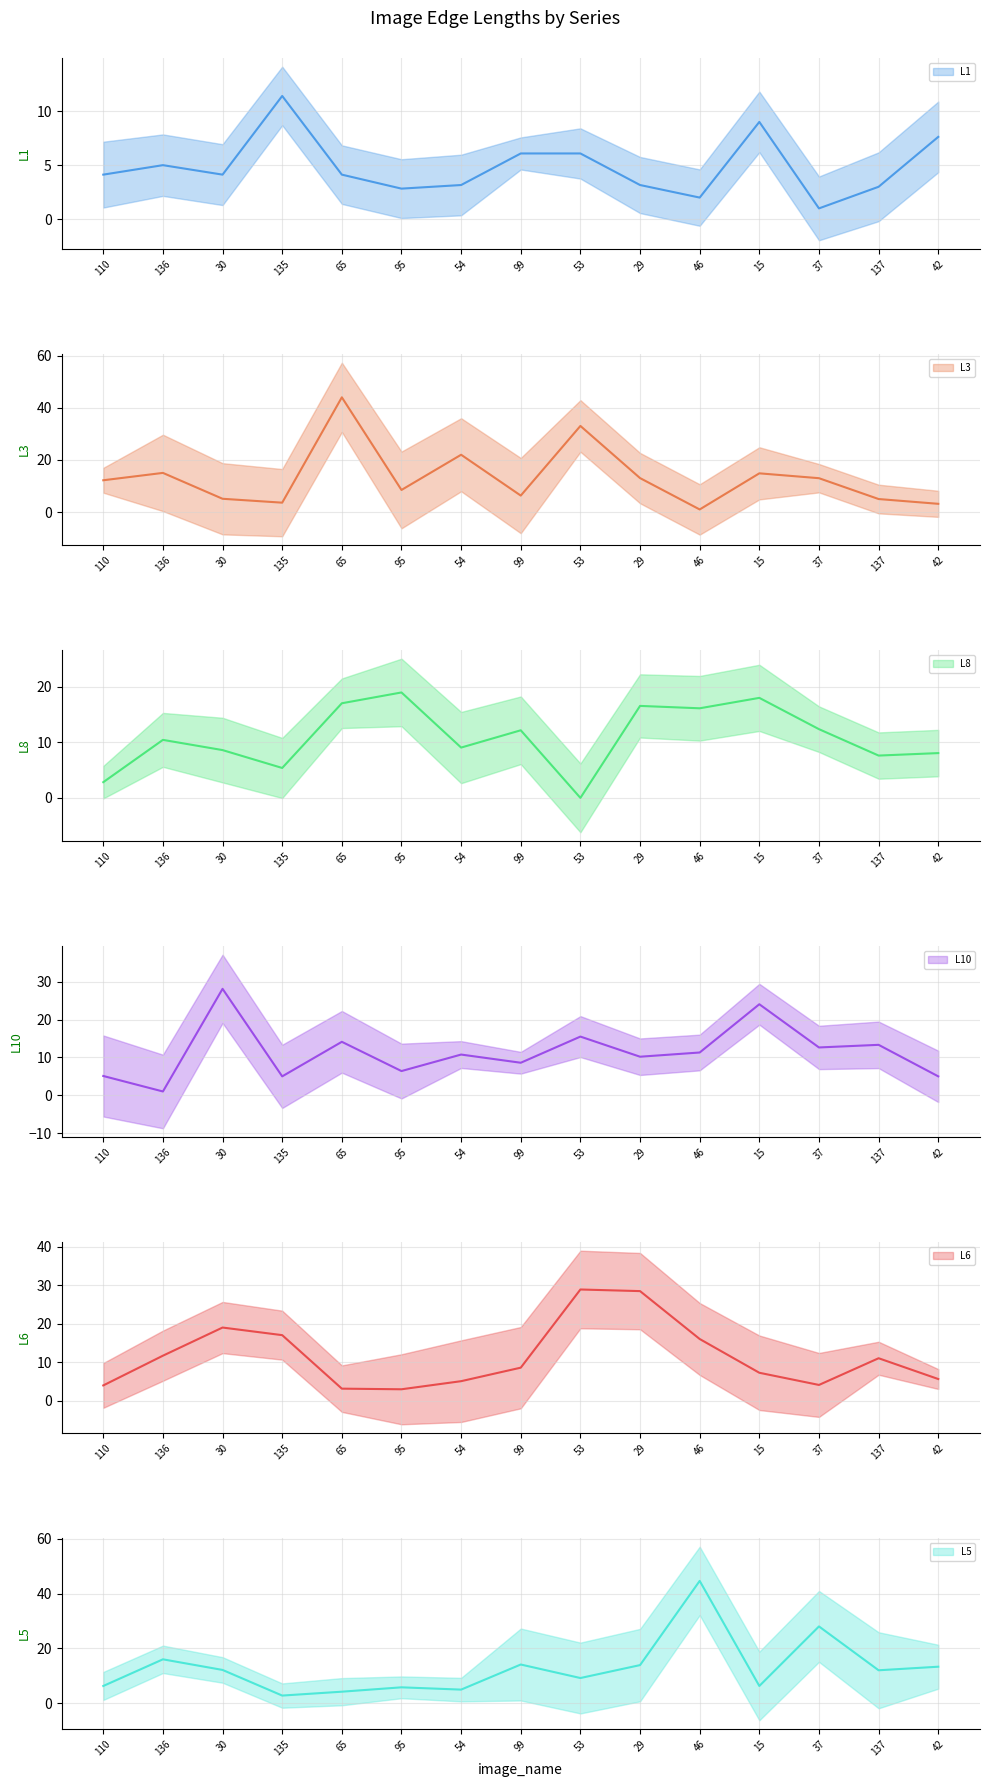

Does the chart have visible grid lines?

Yes